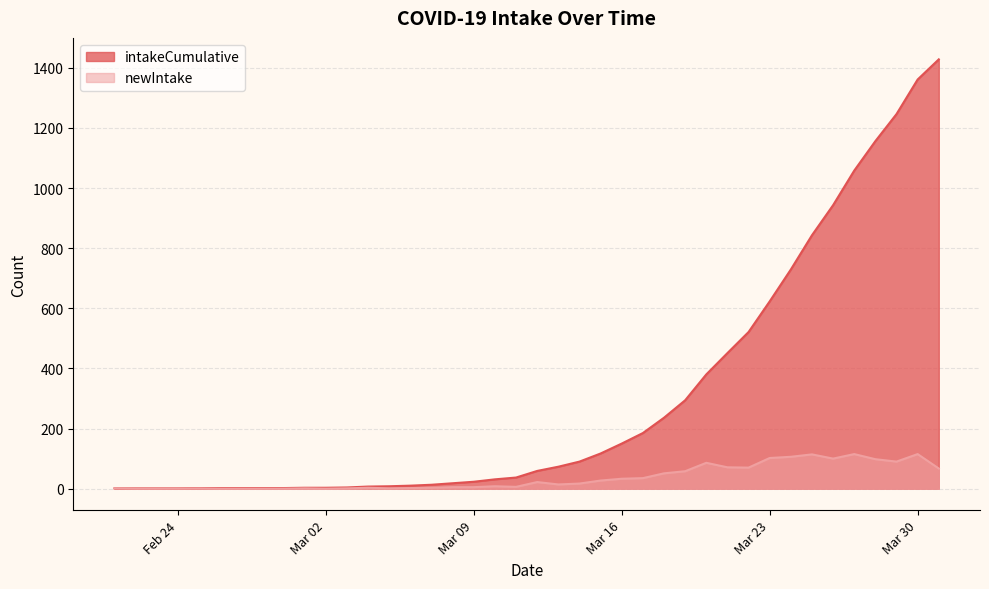

What position from the right is 2020-03-07?

25